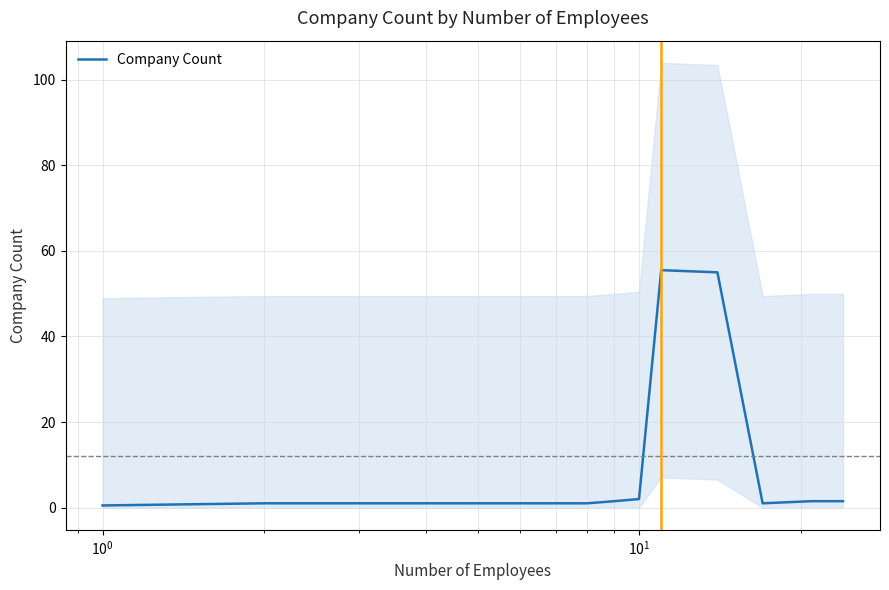

What is the maximum value for Company Count?

55.5